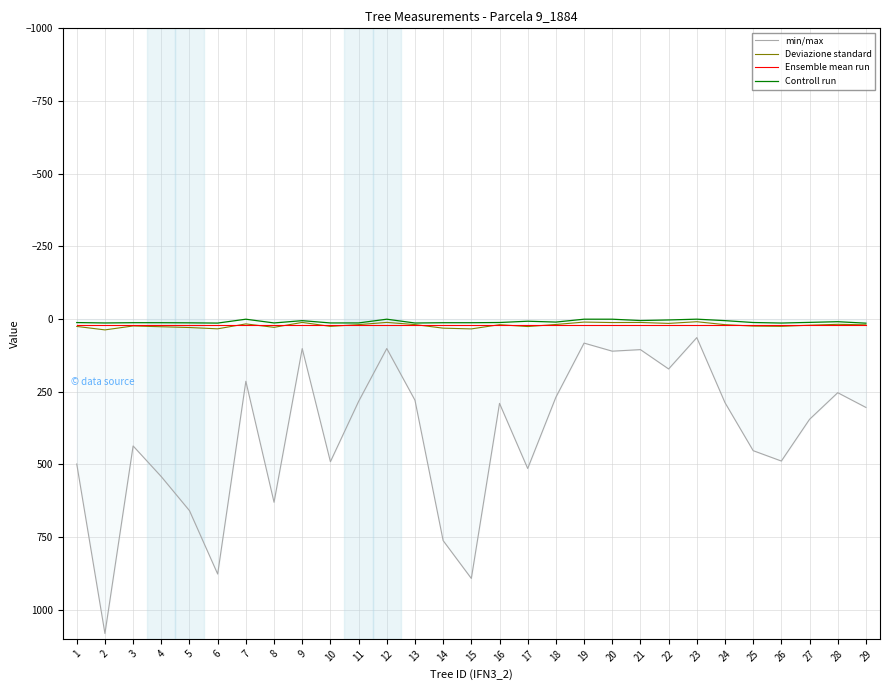

True or false: Controll run and min/max cross at least once.

False